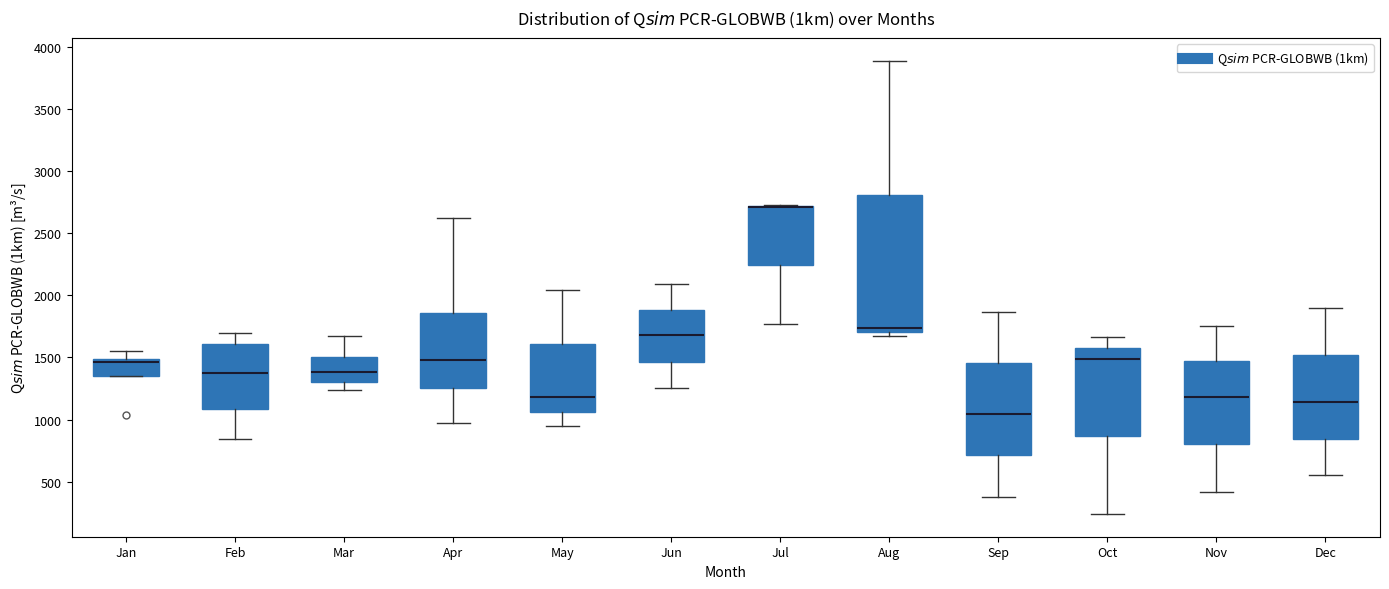

Reading left to right, read every box against the y-axis: the position of its median line, the range the box covers, and the ends of its whiskers. The values are not printed on the chart, so give them approximately, as read against the axis.

Jan: median 1450, box 1350 to 1500, whiskers 1350 to 1550
Feb: median 1350, box 1100 to 1600, whiskers 850 to 1700
Mar: median 1400, box 1300 to 1500, whiskers 1250 to 1650
Apr: median 1500, box 1250 to 1850, whiskers 950 to 2600
May: median 1200, box 1050 to 1600, whiskers 950 to 2050
Jun: median 1700, box 1450 to 1900, whiskers 1250 to 2100
Jul: median 2700 (drawn on the box's upper edge), box 2250 to 2700, whiskers 1750 to 2700
Aug: median 1750, box 1700 to 2800, whiskers 1650 to 3900
Sep: median 1050, box 700 to 1450, whiskers 400 to 1850
Oct: median 1500, box 850 to 1550, whiskers 250 to 1650
Nov: median 1200, box 800 to 1450, whiskers 400 to 1750
Dec: median 1150, box 850 to 1500, whiskers 550 to 1900